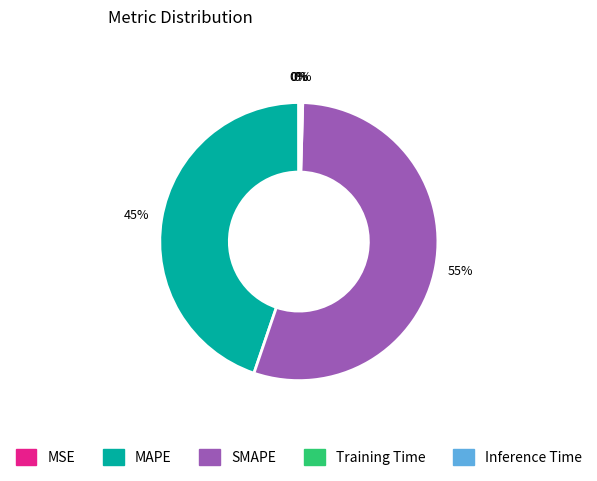

Which category has the biggest portion of the pie?

SMAPE